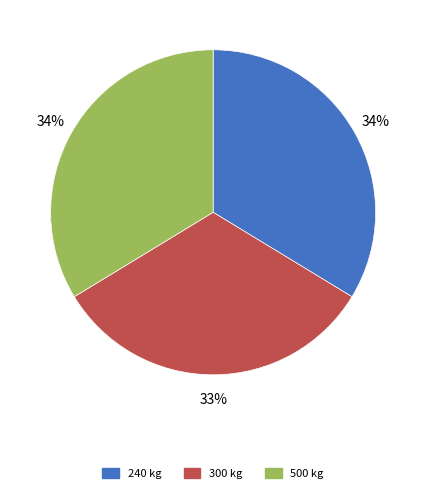

How many segments does this pie chart have?

3